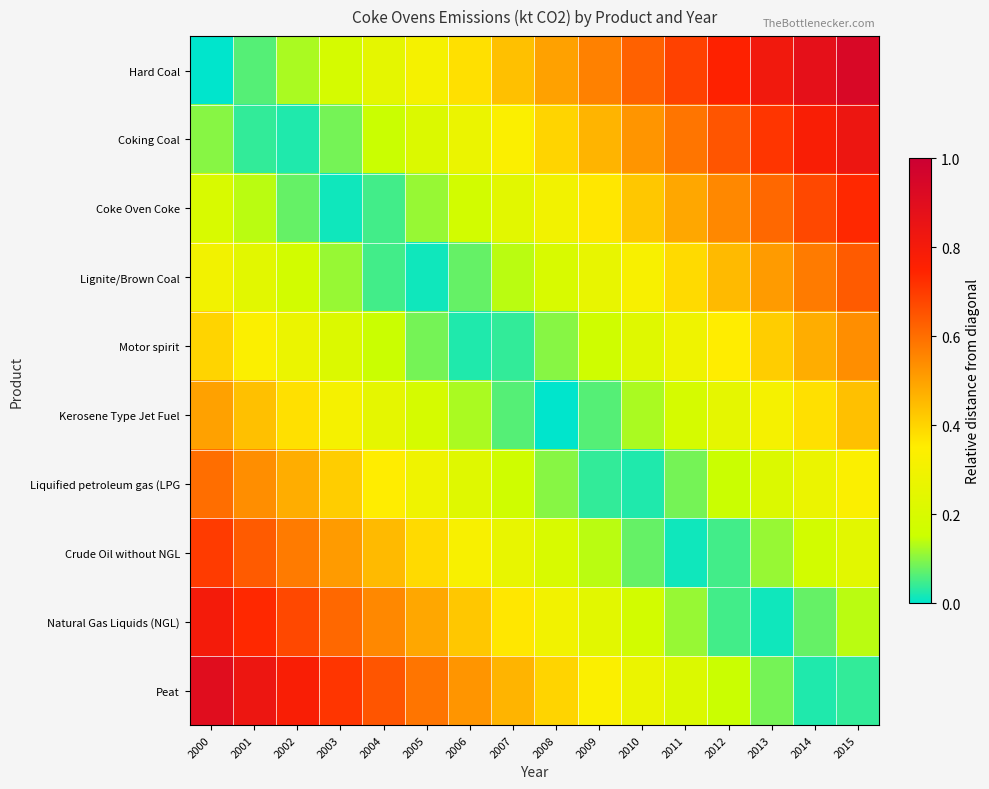

At how many categories does at least one series exceed 0?

16